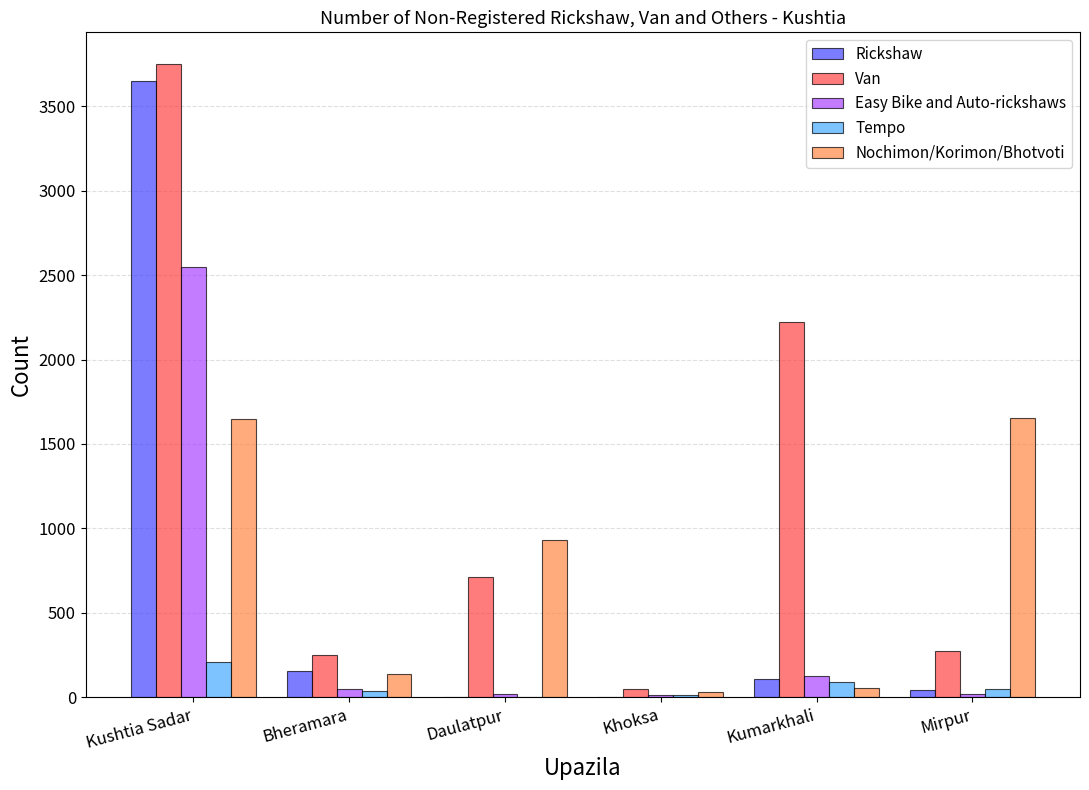

Is the value of Easy Bike and Auto-rickshaws at Kushtia Sadar greater than the value of Tempo at Bheramara?

Yes